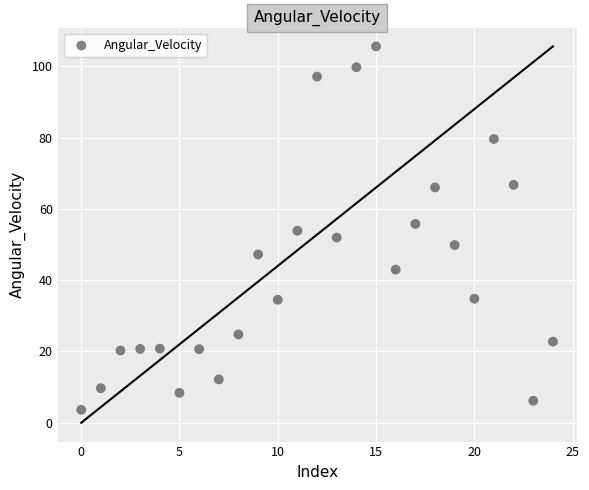

What is the range of Y values (max minus min)?

102.0